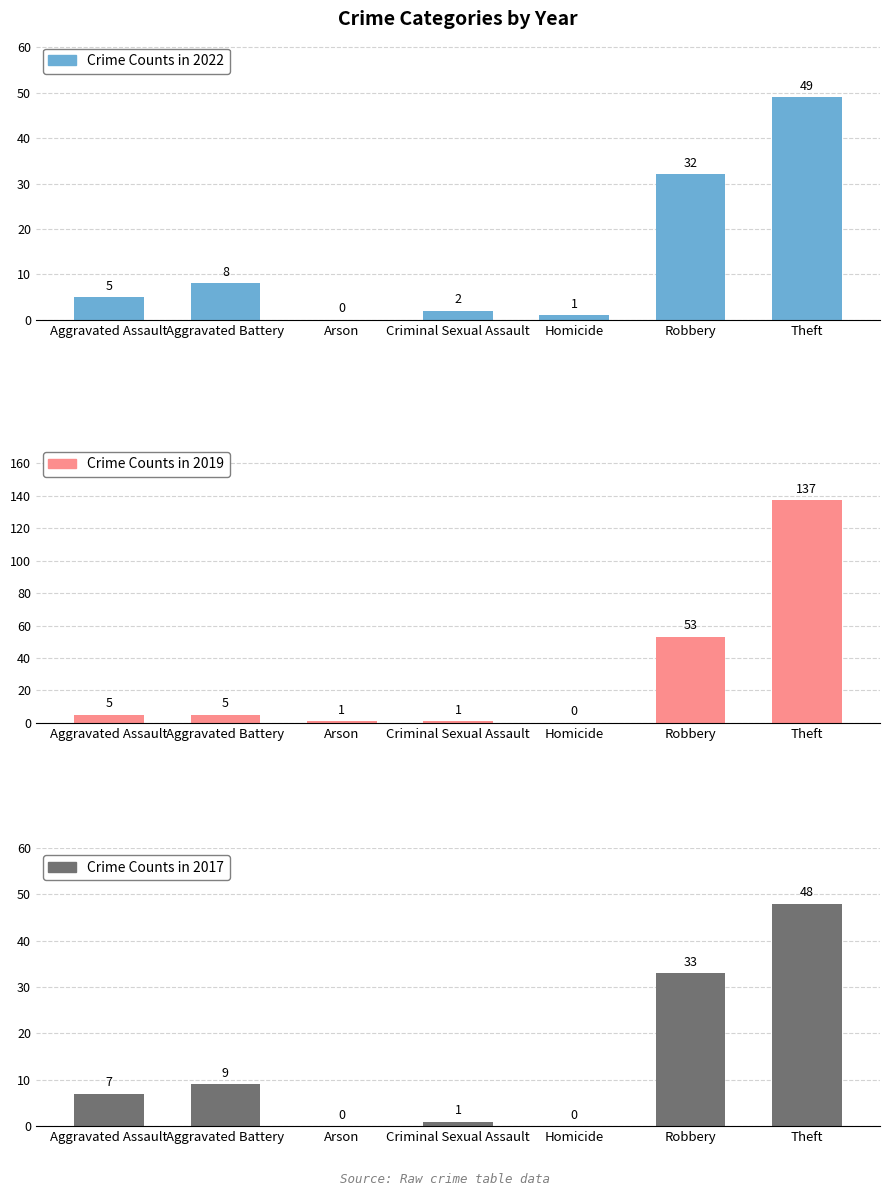

How many categories are shown in the chart?

7